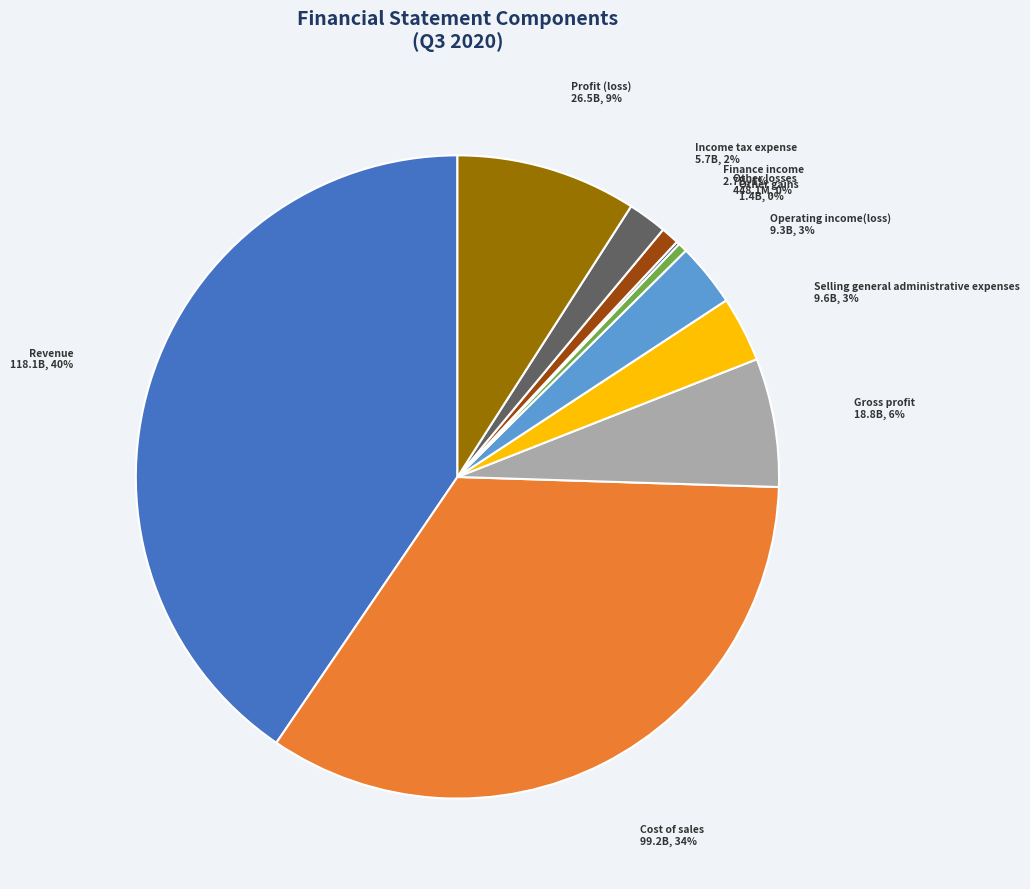

To the nearest percent, what is the average slice percentage?

10%